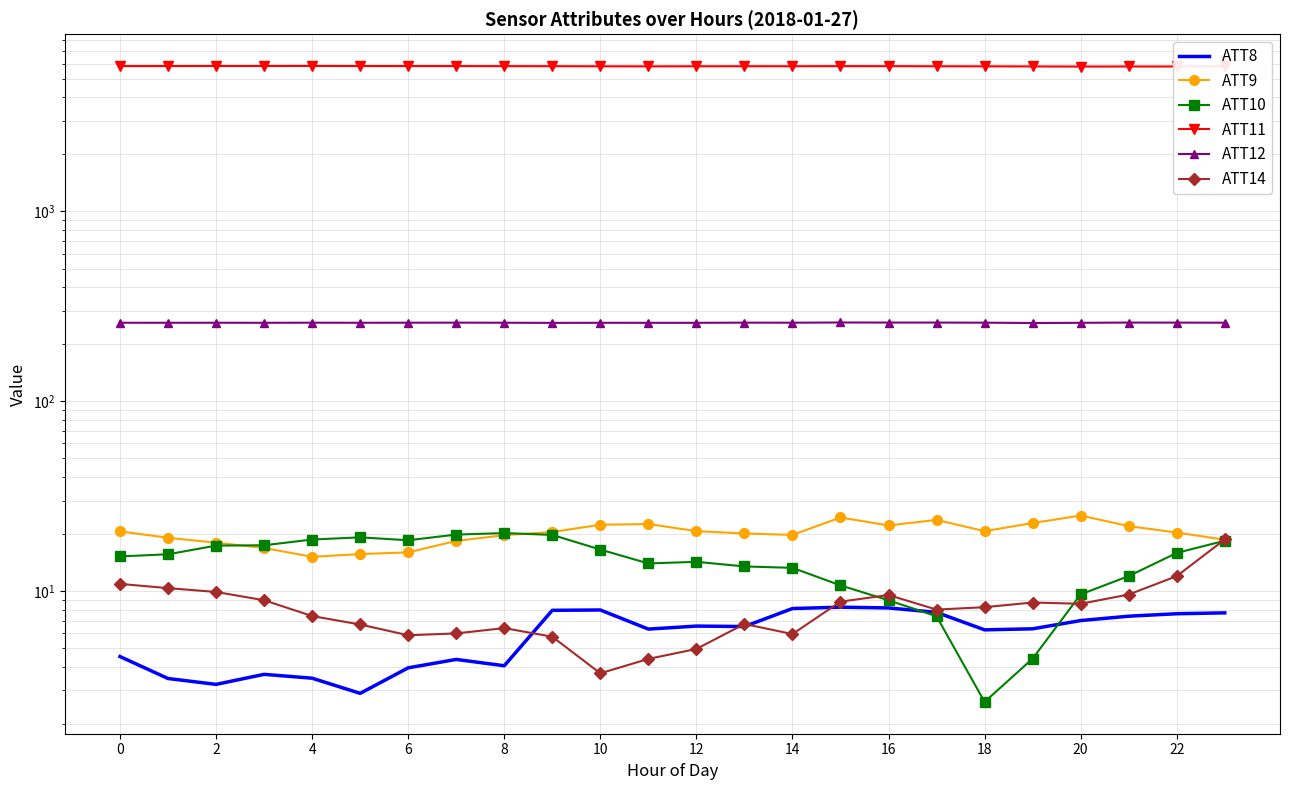

True or false: ATT10 and ATT12 cross at least once.

False